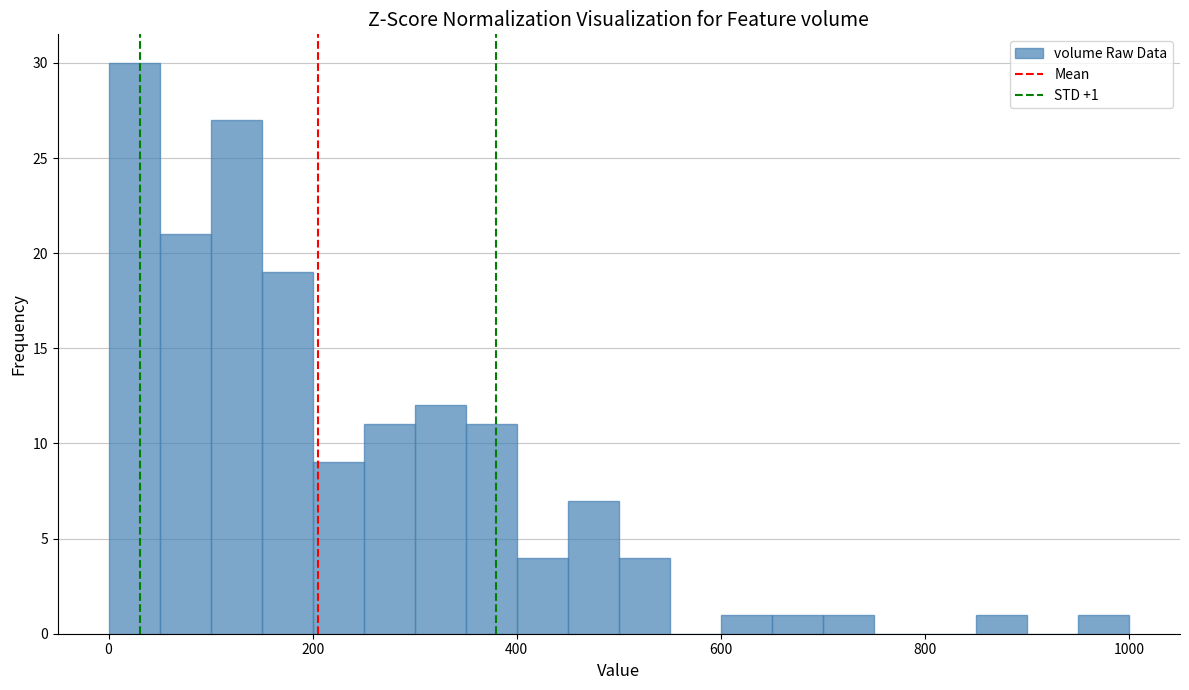

Read against the x-axis, roughly where is the centre of the tallest bar?

20